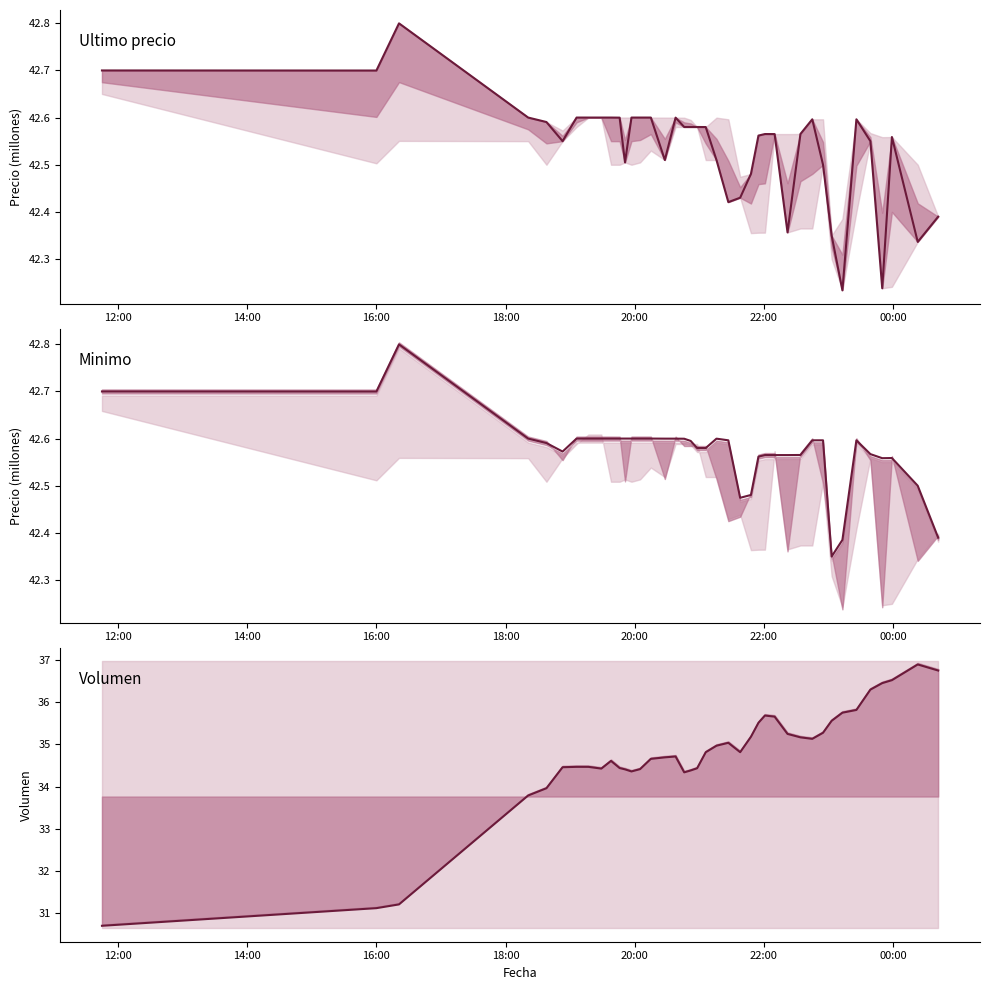

Which series has the largest range (max minus min)?

Volumen